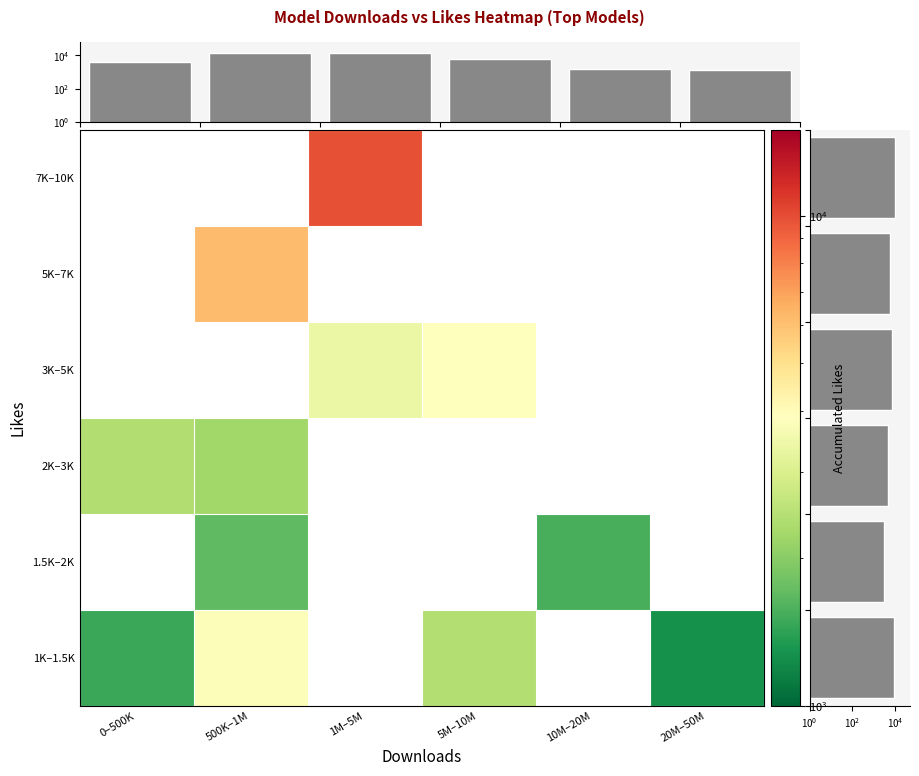

At how many categories does at least one series exceed 1376?

6